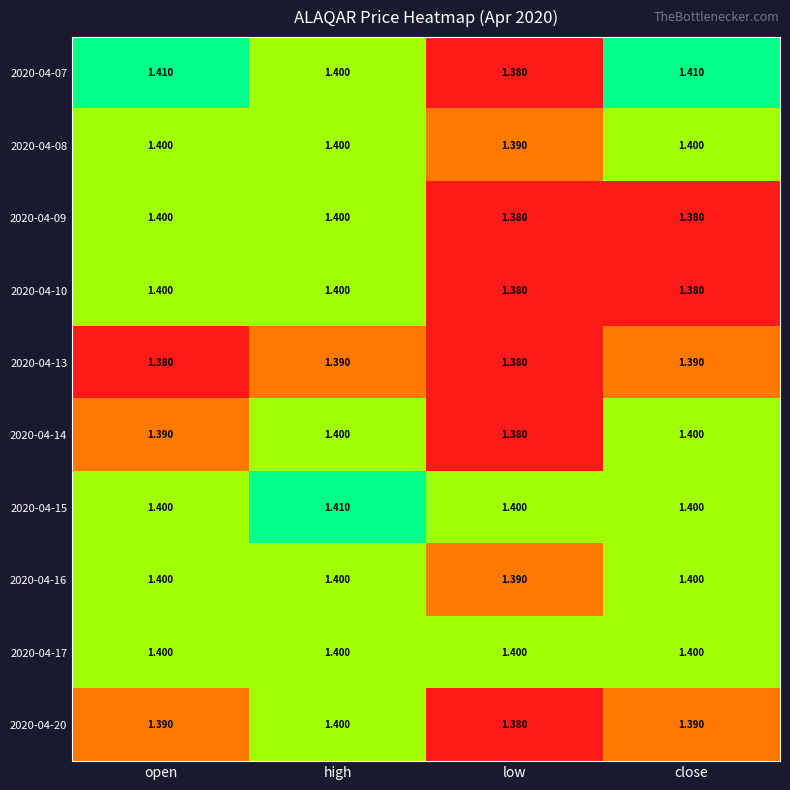

At which category is the sum across all series the highest?

high